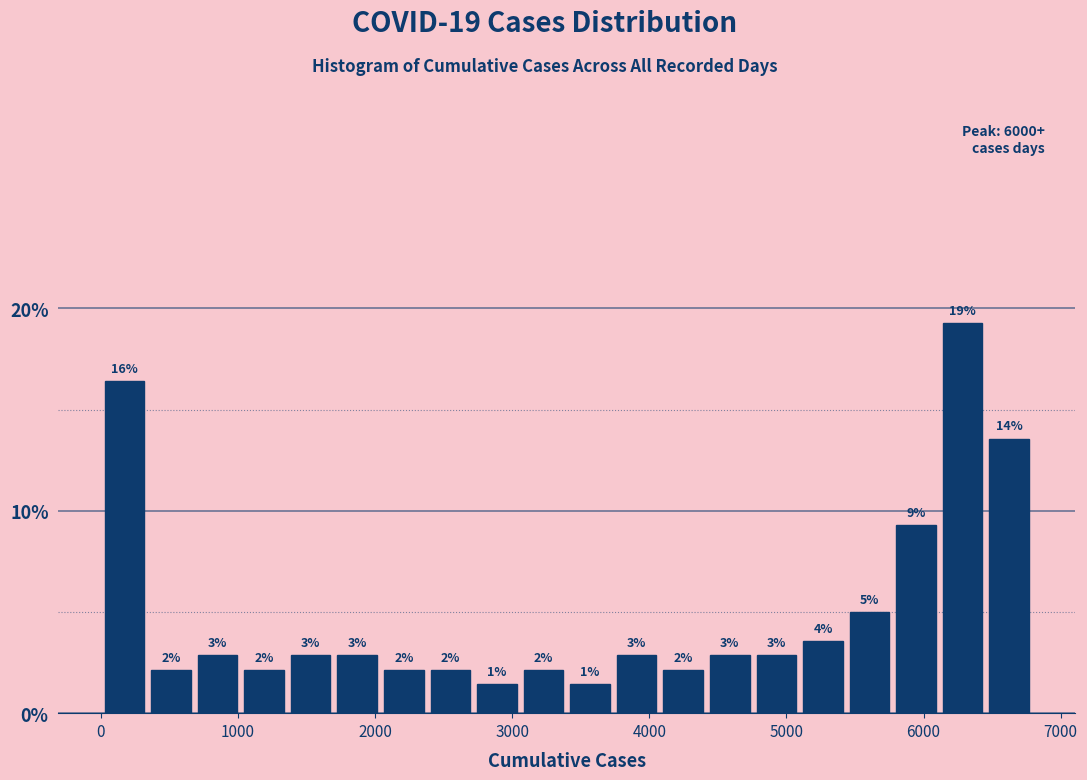

Read against the x-axis, roughly where is the centre of the tallest bar?

6300